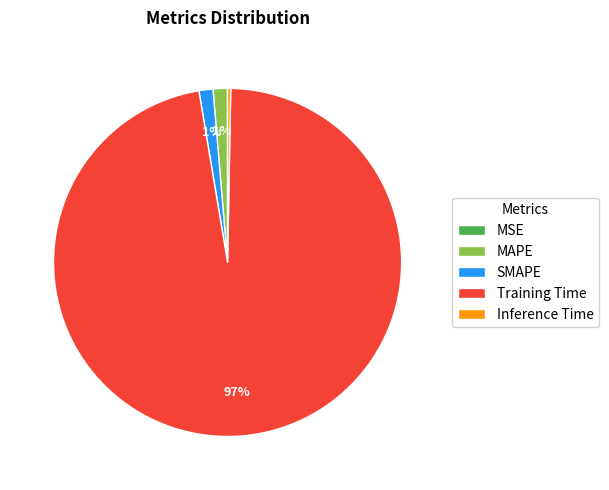

Between Inference Time and MAPE, which is larger?

MAPE